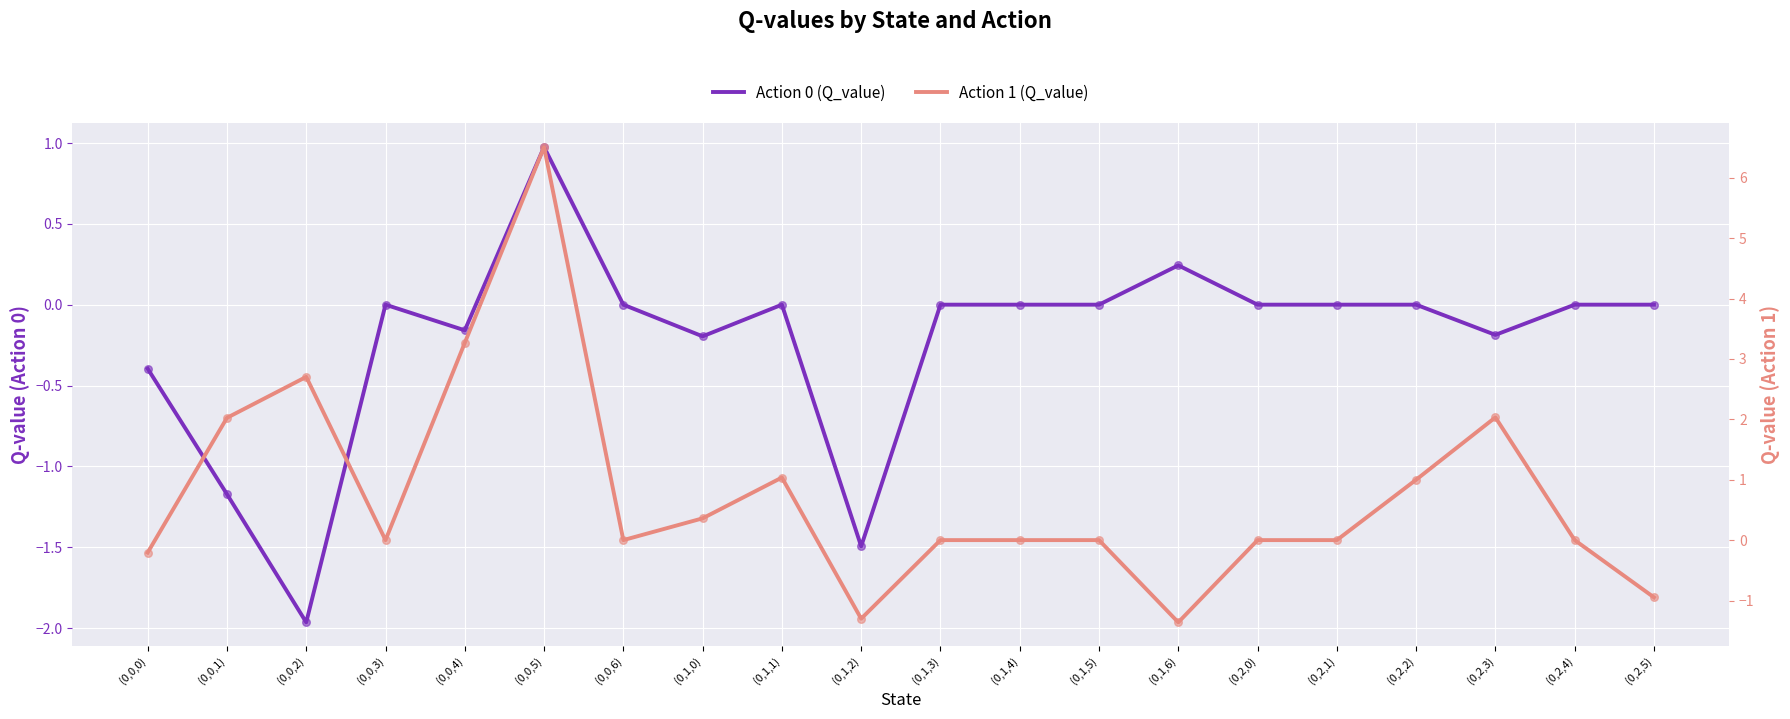

At which category is the sum across all series the highest?

(0,0,5)